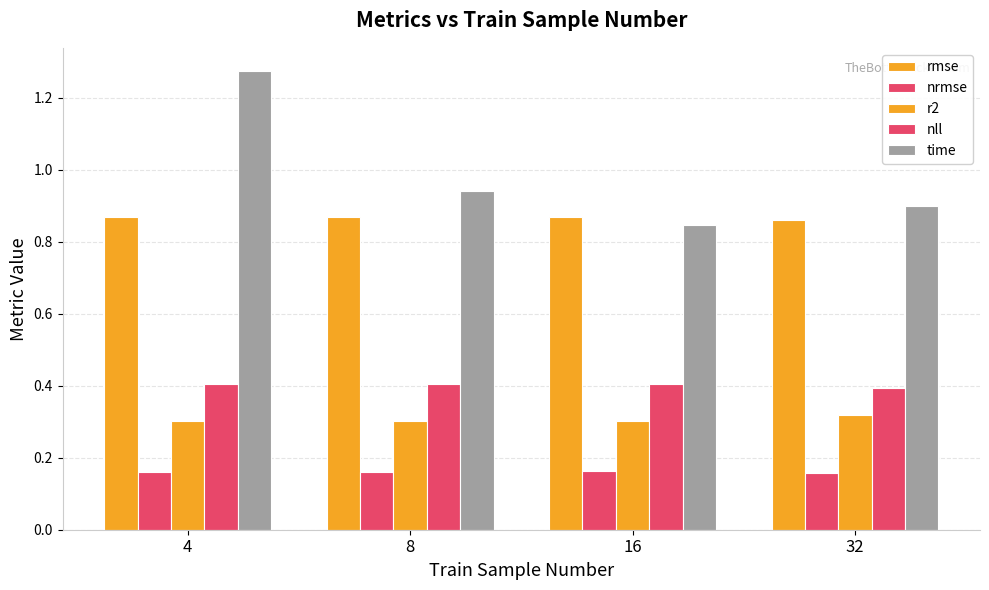

At which label does r2 reach its peak?

32